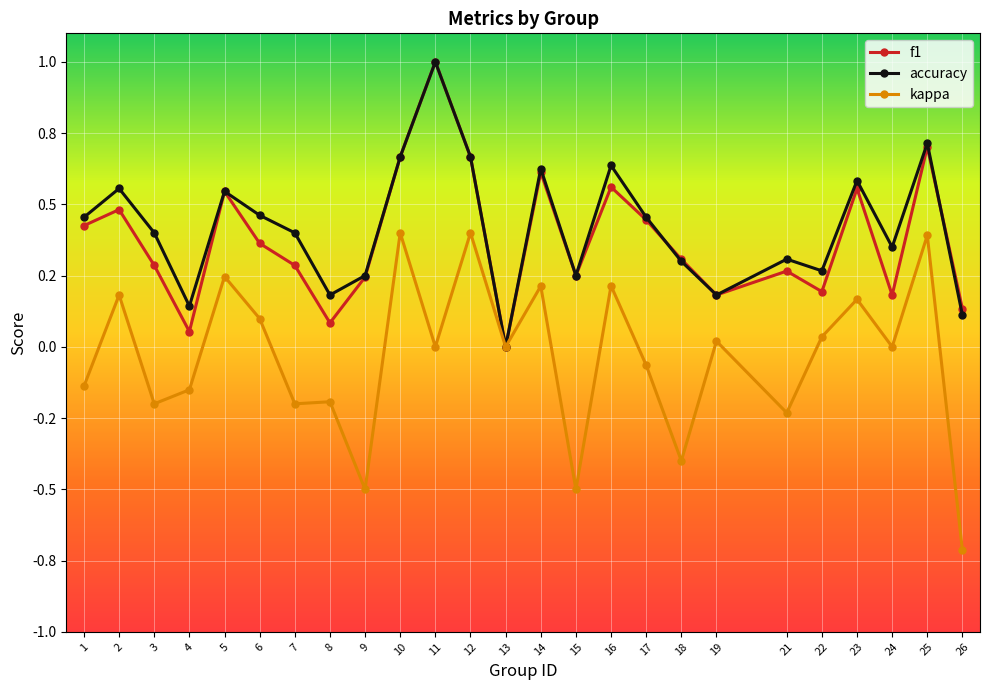

What is the difference between the second highest and second lowest values in the kappa series?

0.9